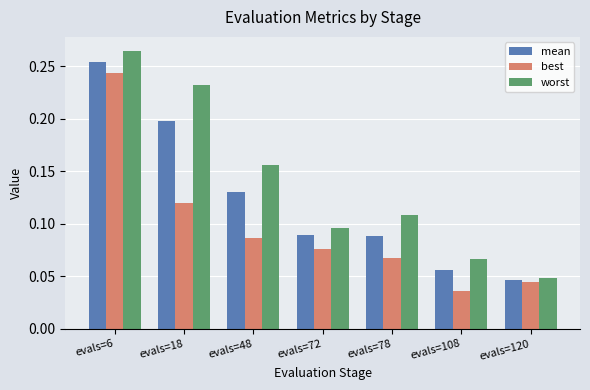

Which series has the largest range (max minus min)?

worst